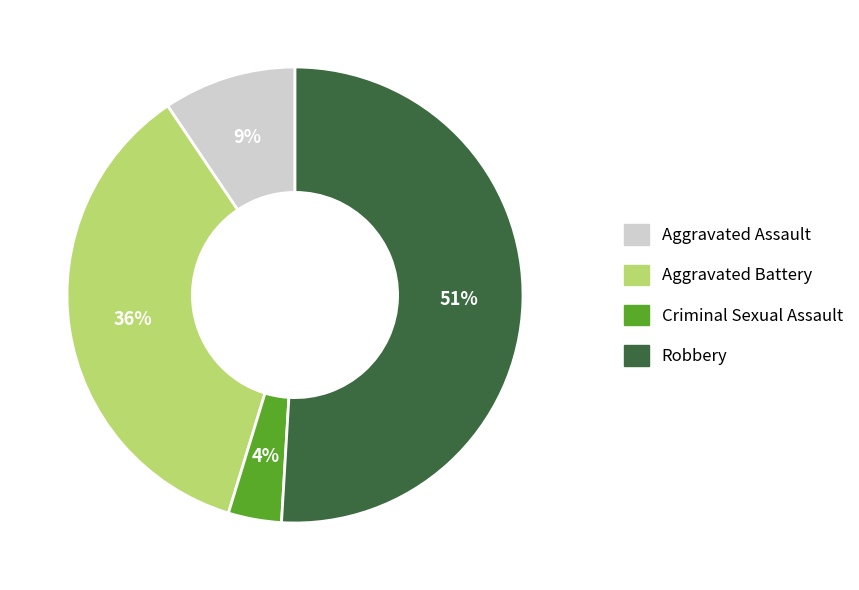

To the nearest percent, what percentage of the pie is Robbery?

51%